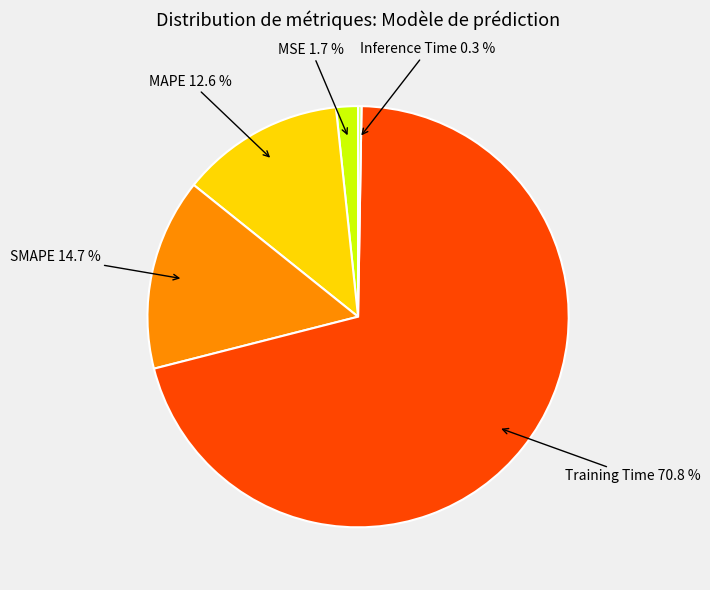

How much of the chart is everything except MAPE 12.6 %?

87.4%